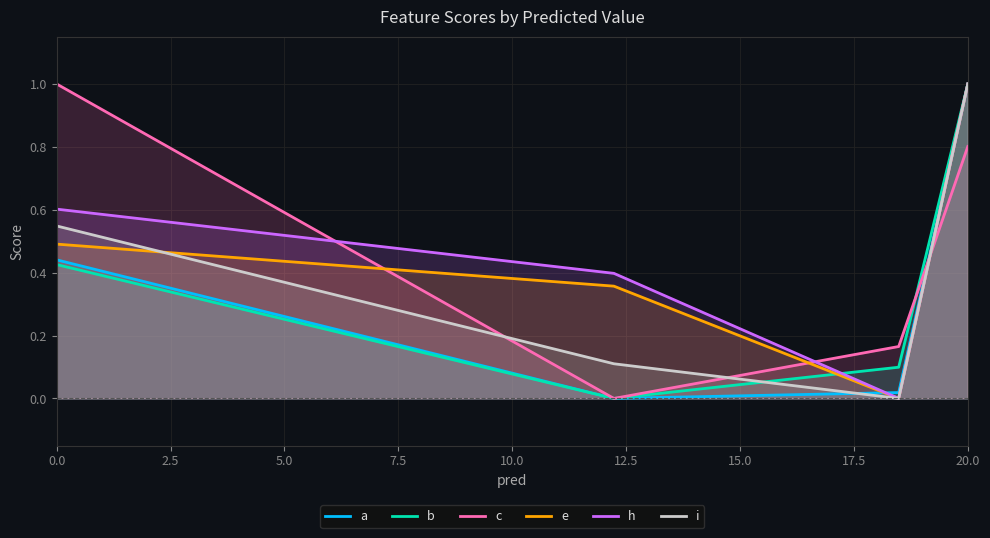

What are all the series names shown in the legend?

a, b, c, e, h, i